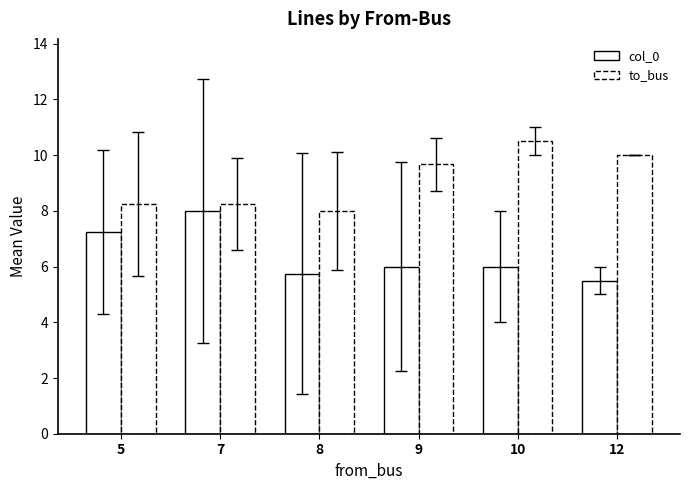

At which label does col_0 reach its minimum?

12